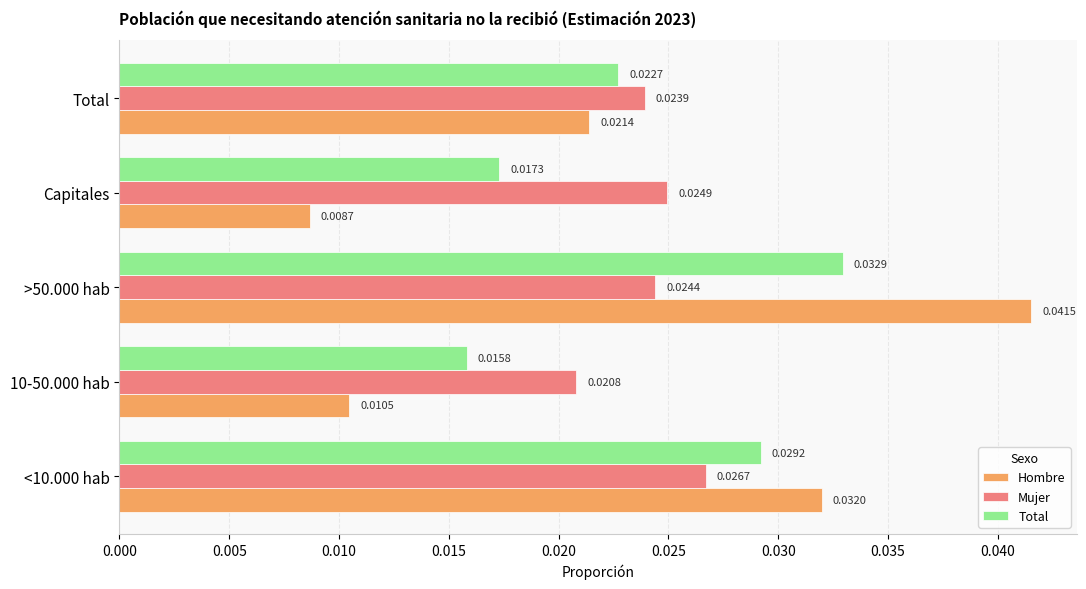

Rank the series by their maximum value, from lowest to highest.

Mujer, Total, Hombre